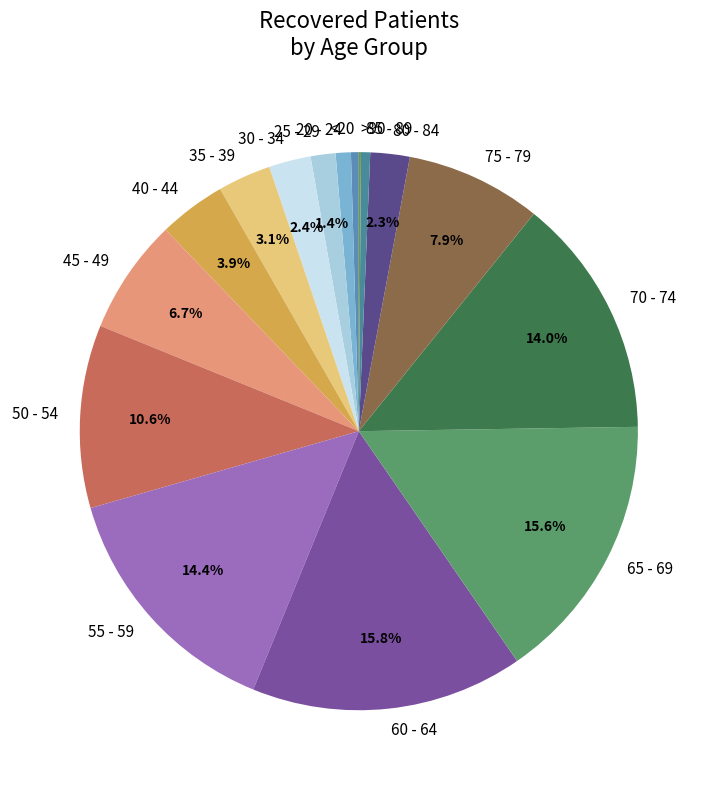

To the nearest percent, what percentage of the pie is 65 - 69?

16%